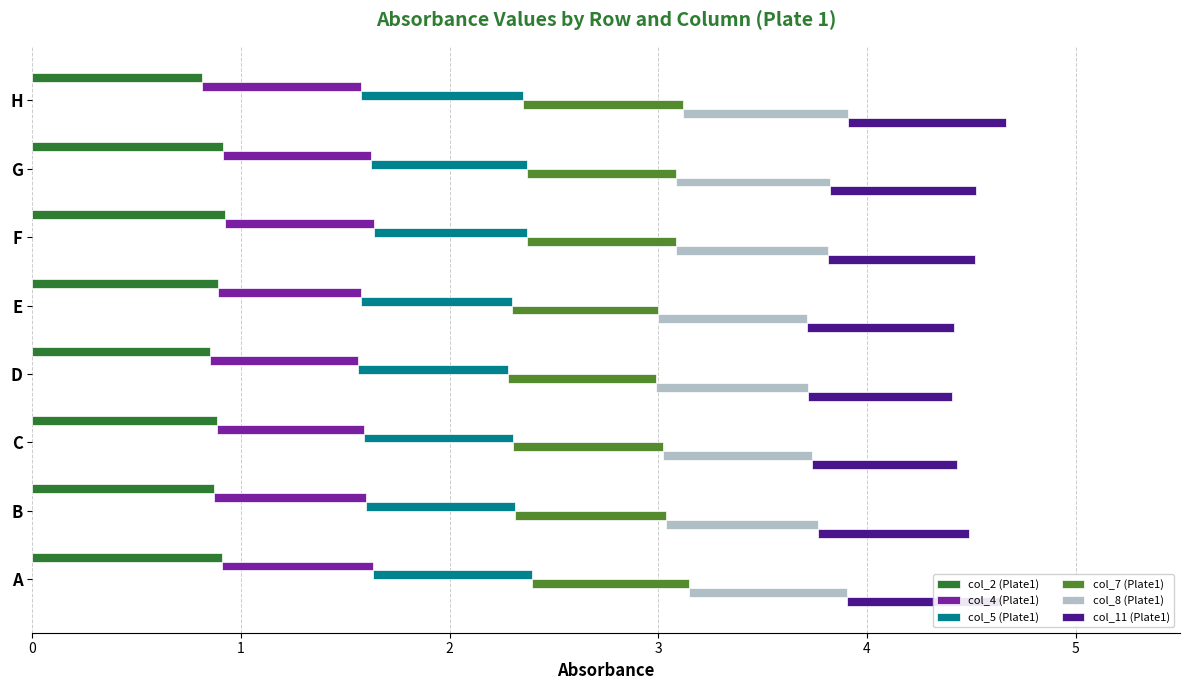

How many col_2 (Plate1) values are between 0 and 1?

8